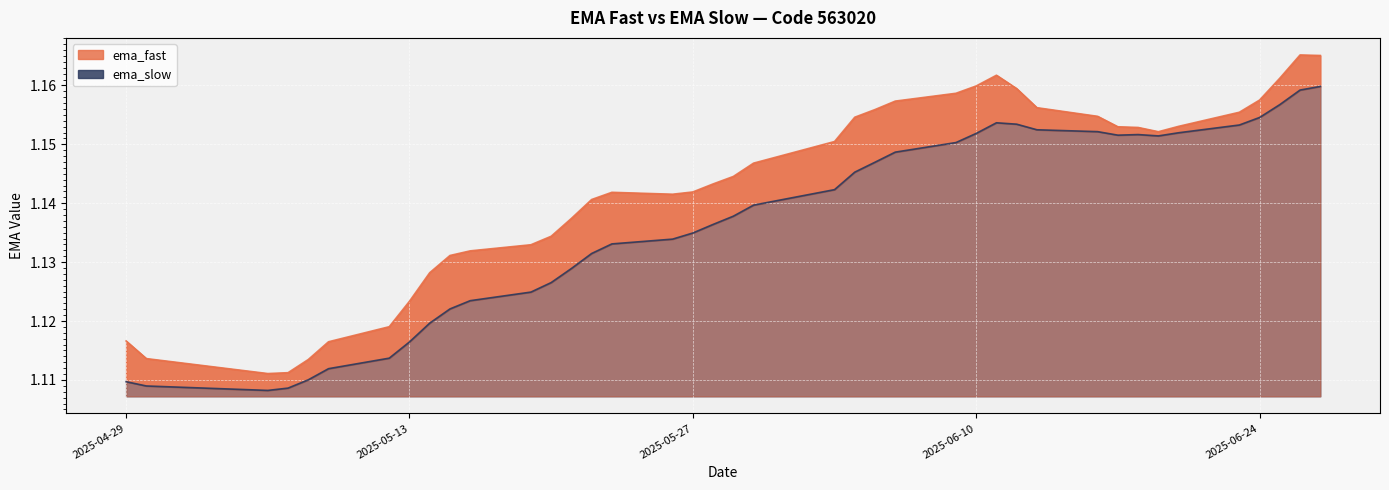

List the labels in order of ema_slow value, smallest first.

2025-05-06, 2025-05-07, 2025-04-30, 2025-04-29, 2025-05-08, 2025-05-09, 2025-05-12, 2025-05-13, 2025-05-14, 2025-05-15, 2025-05-16, 2025-05-19, 2025-05-20, 2025-05-21, 2025-05-22, 2025-05-23, 2025-05-26, 2025-05-27, 2025-05-28, 2025-05-29, 2025-05-30, 2025-06-03, 2025-06-04, 2025-06-05, 2025-06-06, 2025-06-09, 2025-06-19, 2025-06-17, 2025-06-18, 2025-06-10, 2025-06-20, 2025-06-16, 2025-06-13, 2025-06-23, 2025-06-12, 2025-06-11, 2025-06-24, 2025-06-25, 2025-06-26, 2025-06-27